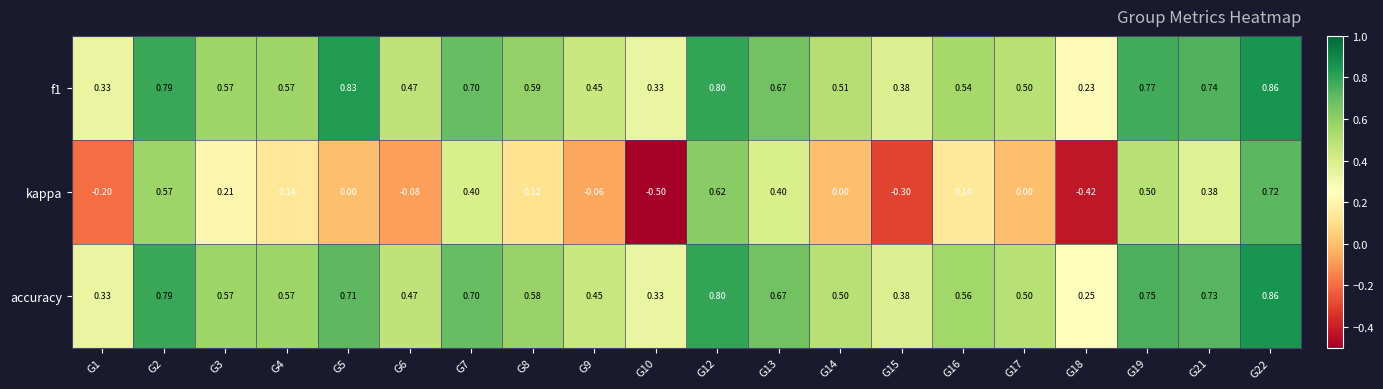

Which series changed the most between G1 and G3?

kappa